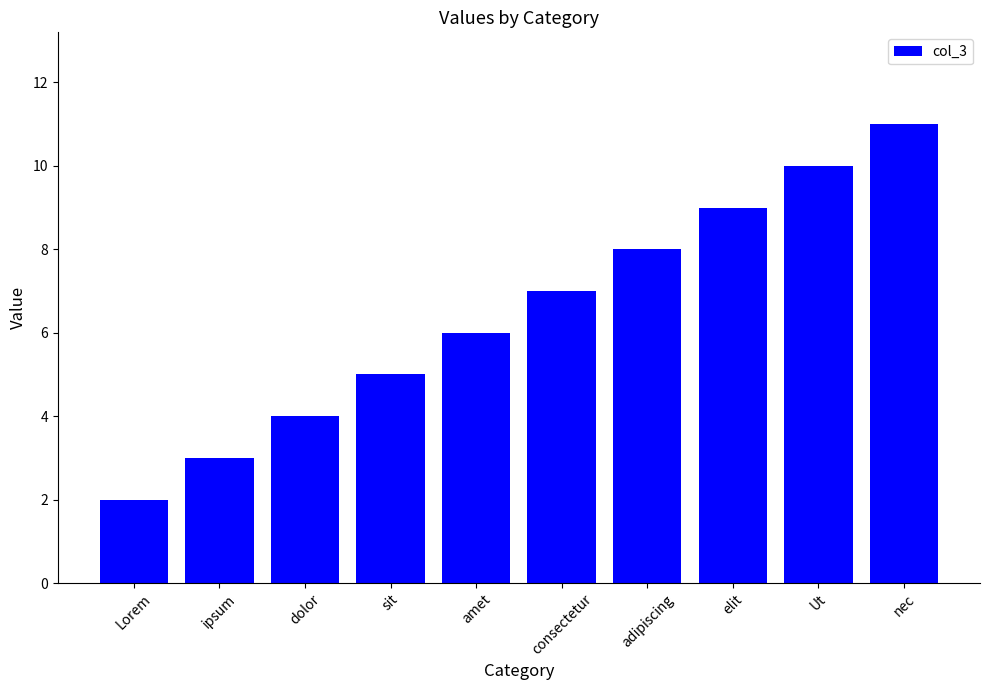

What is the smallest value displayed?

2